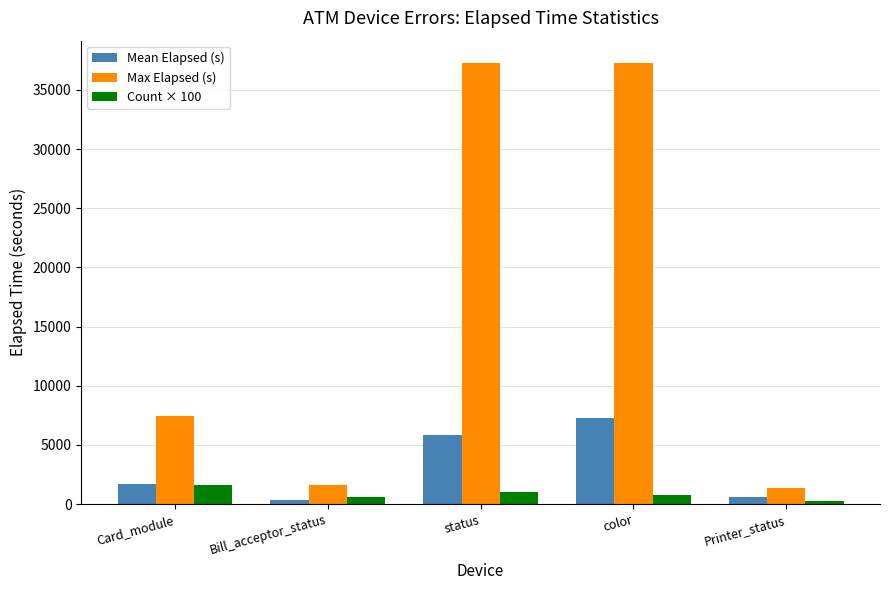

What is the total value across all series at Printer_status?

2200.0